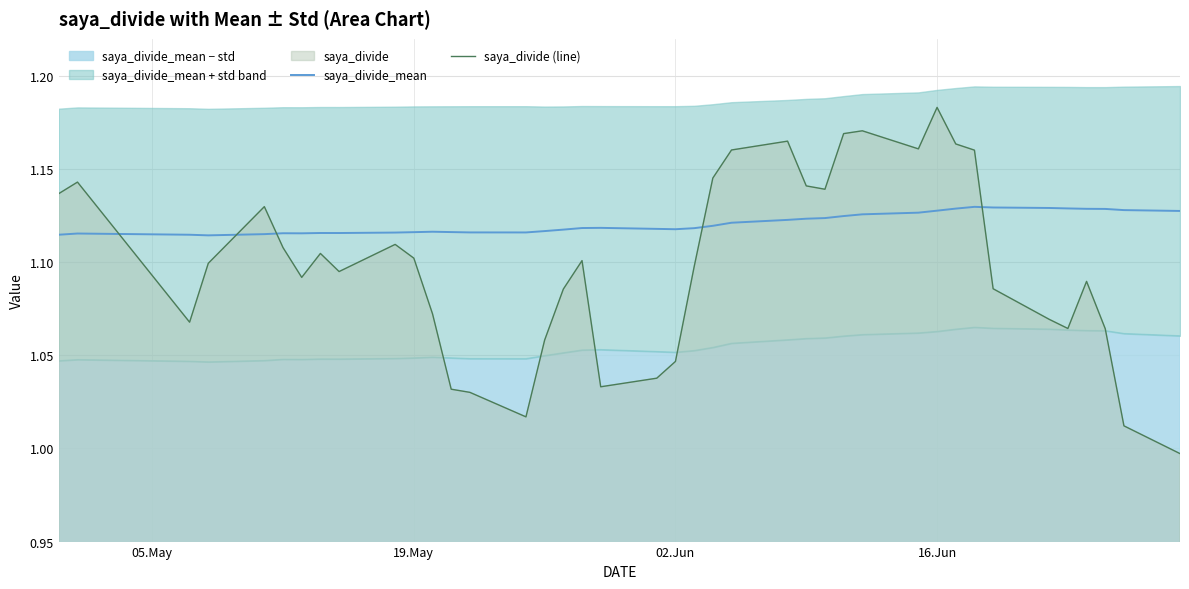

True or false: saya_divide_mean and saya_divide (line) cross at least once.

True